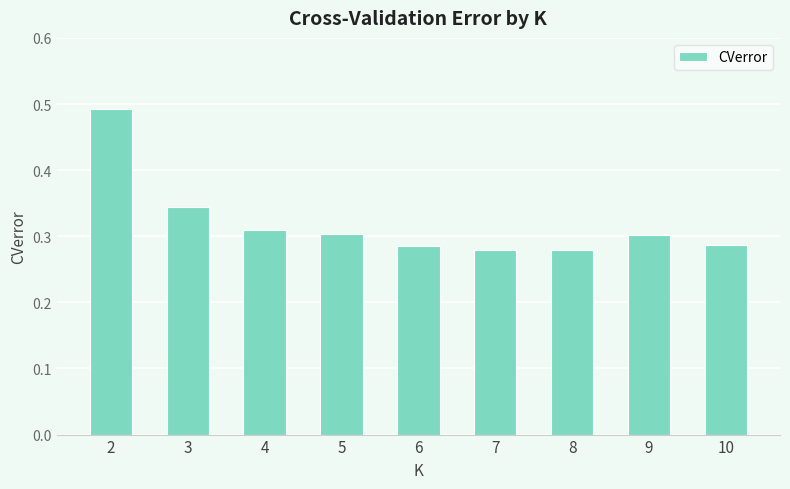

What is the sum of the values at 2 and 10?

0.8